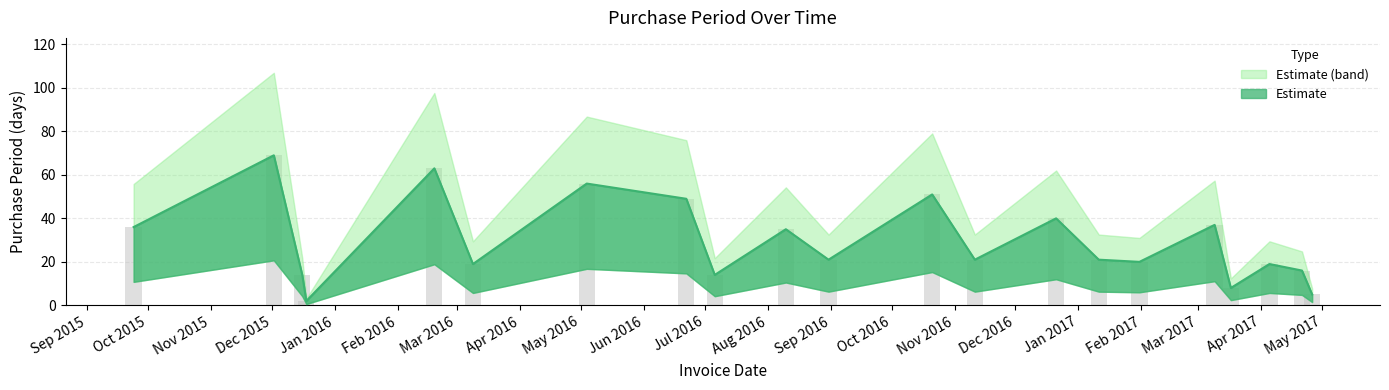

Where is the data nearest to the value 35?

2016-08-10